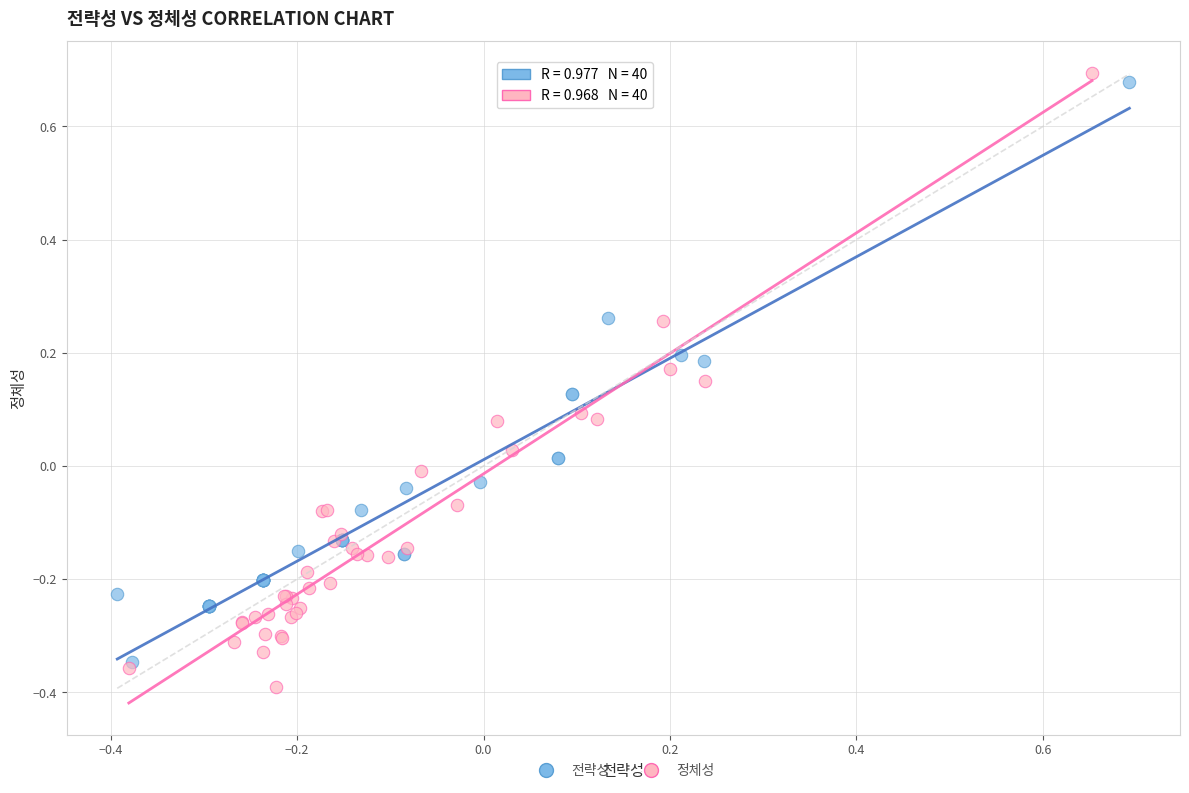

Which series reaches the minimum Y coordinate?

정체성